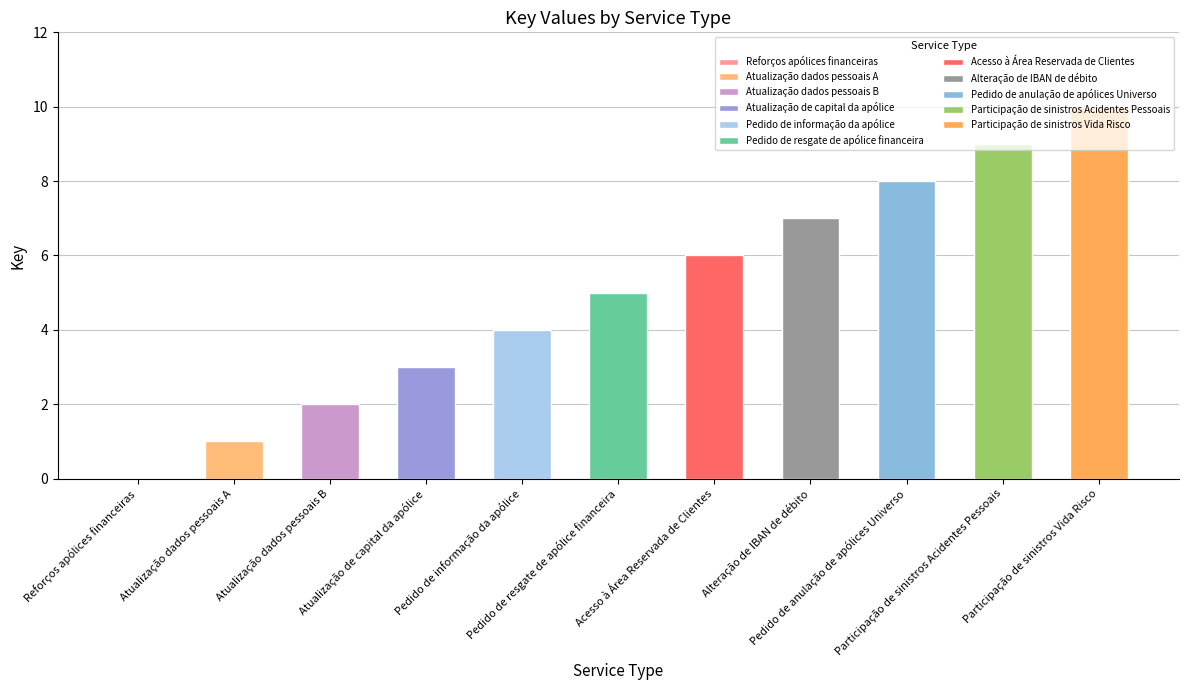

Which label corresponds to the largest value in the chart?

Participação de sinistros Vida Risco